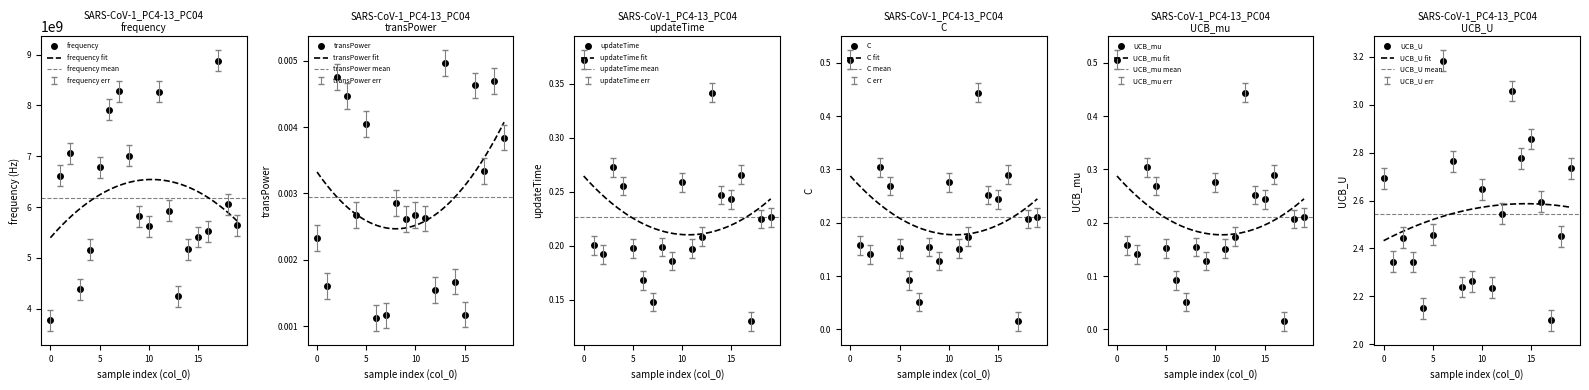

True or false: frequency has more than 0 points higher than both neighbors.

True